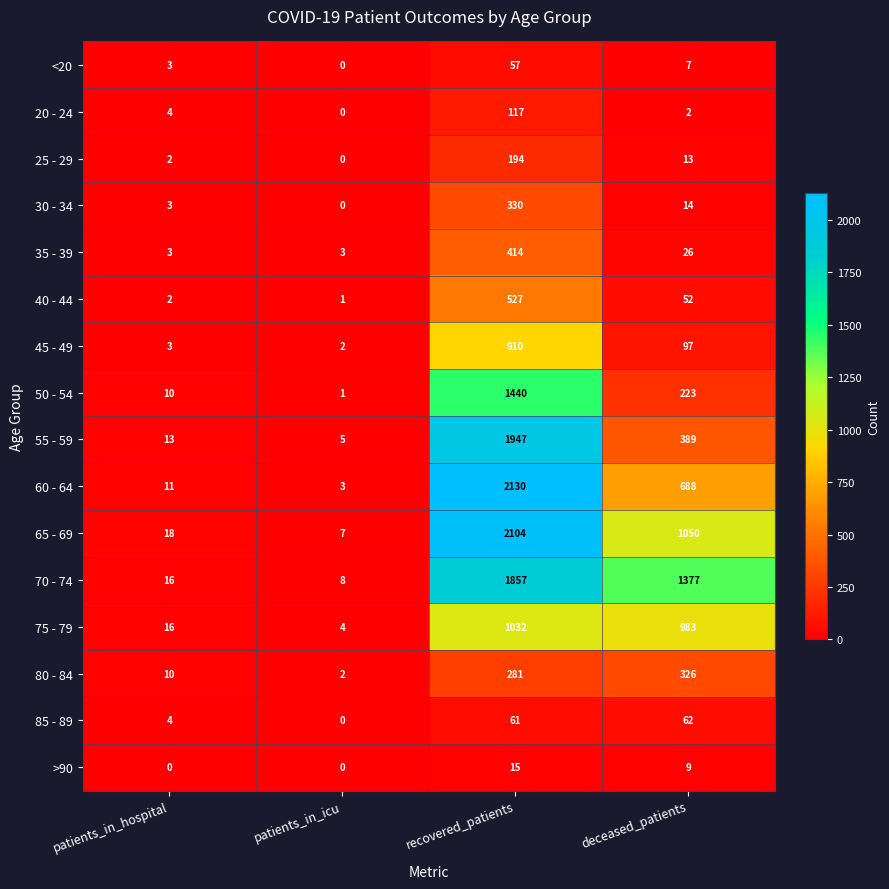

What is the lowest value of the 60 - 64 series?

3